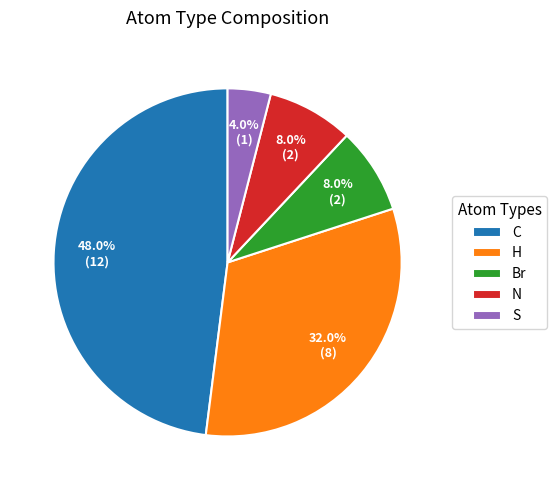

How much of the chart is everything except C?

52.0%